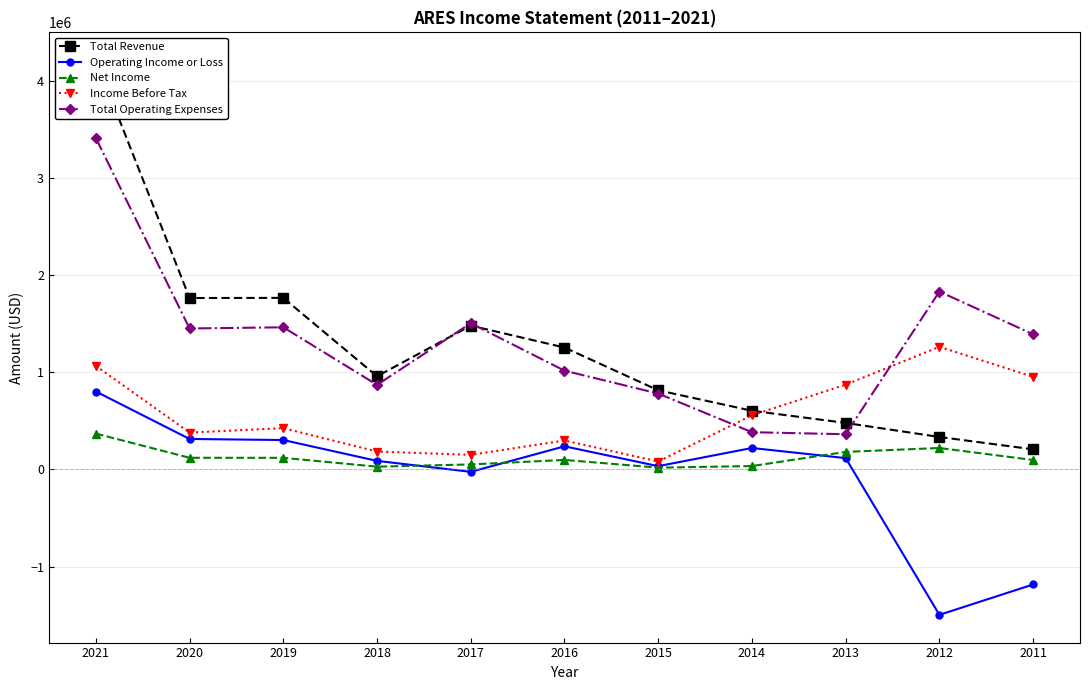

How many times do Total Revenue and Total Operating Expenses cross each other?

3